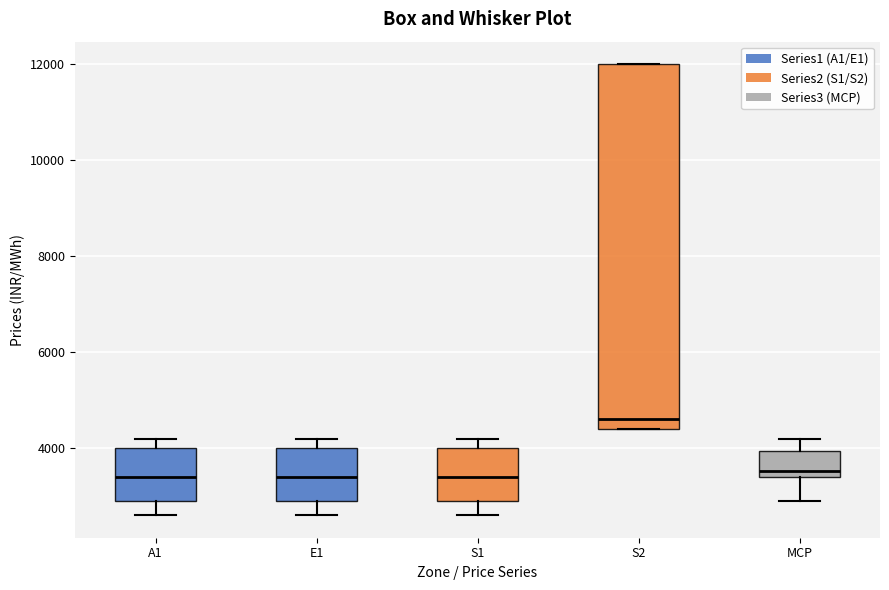

Which box's median line is the highest?

S2